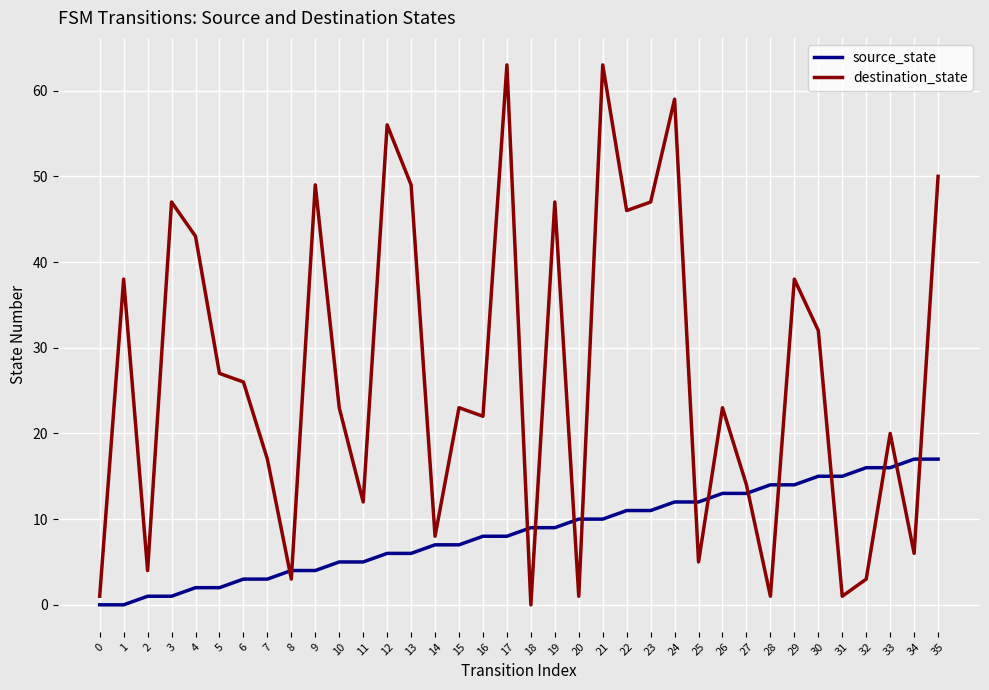

Rank the series by their average value, from lowest to highest.

source_state, destination_state